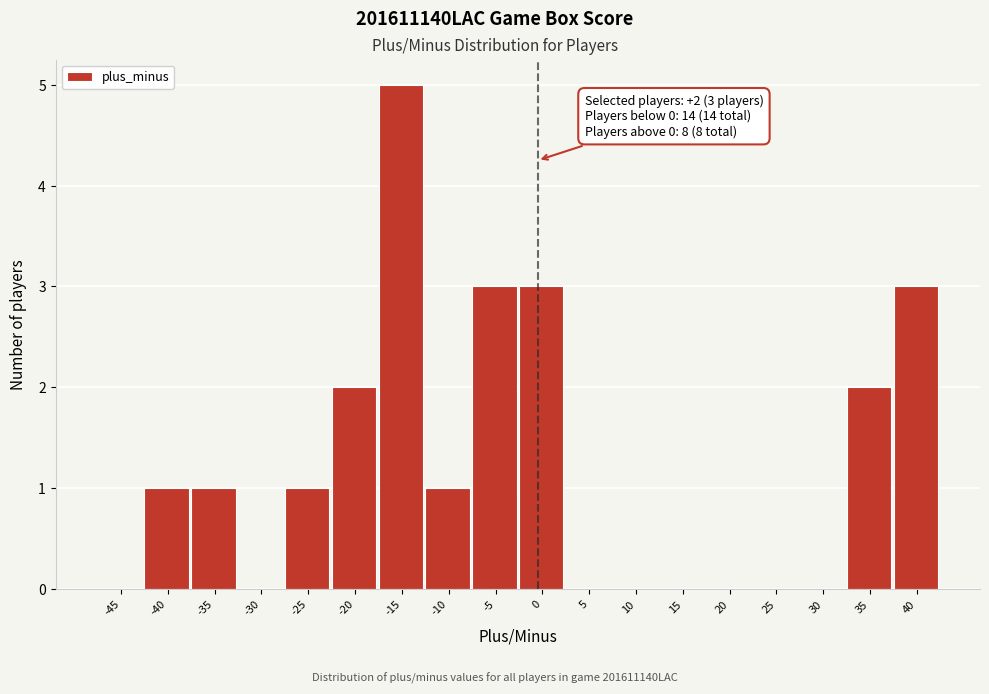

Reading right to left, what are all the values shown in this chart?

40=3	35=2	30=0	25=0	20=0	15=0	10=0	5=0	0=3	-5=3	-10=1	-15=5	-20=2	-25=1	-30=0	-35=1	-40=1	-45=0